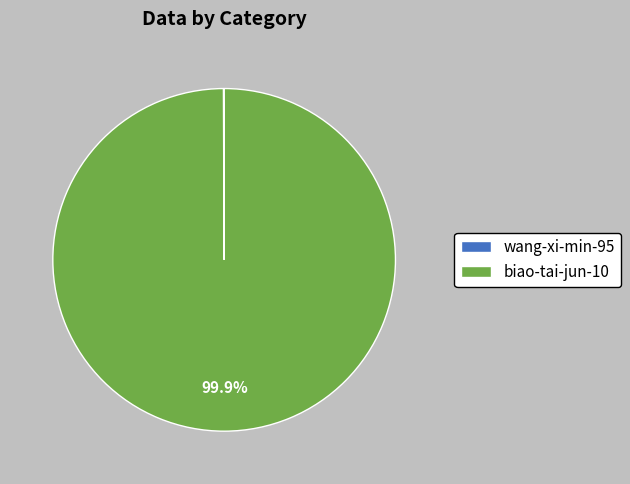

Which category has the biggest portion of the pie?

biao-tai-jun-10